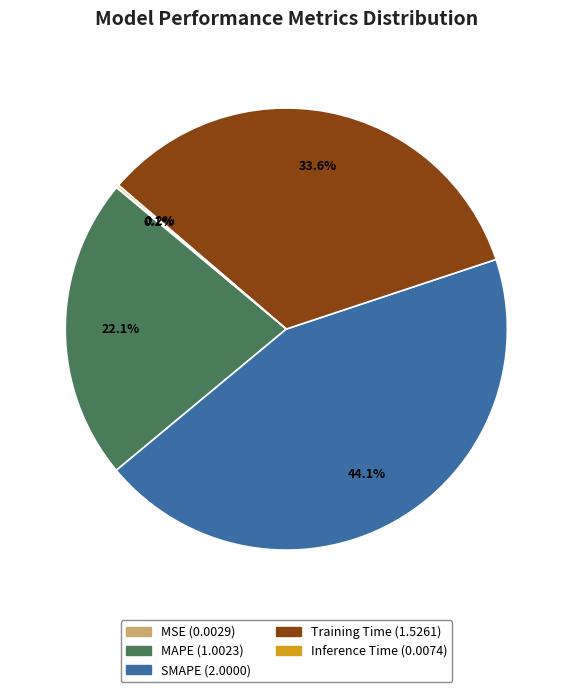

Is MAPE the majority of the pie?

No